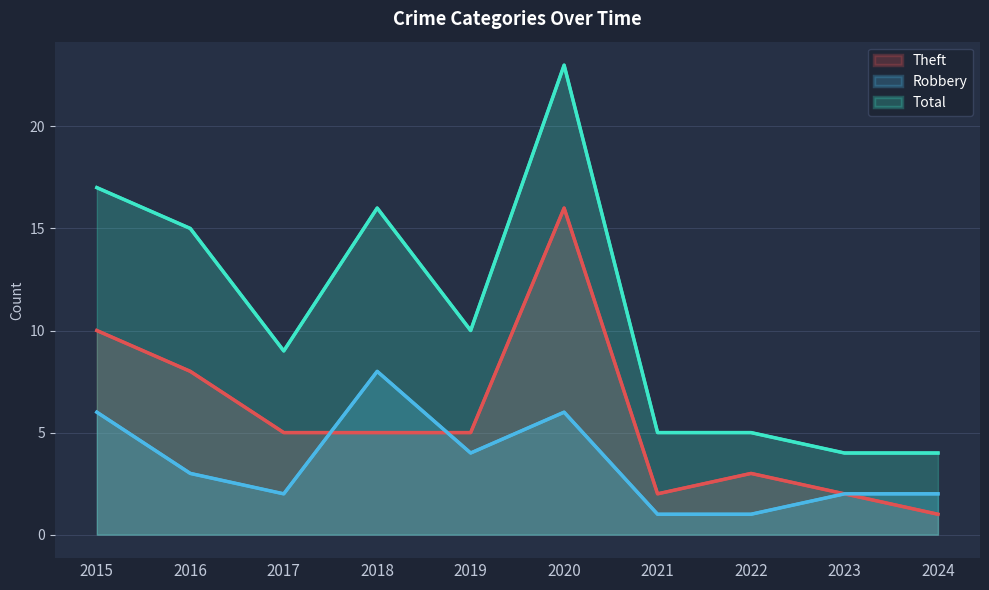

Rank the series at 2018 from highest to lowest value.

Total, Robbery, Theft